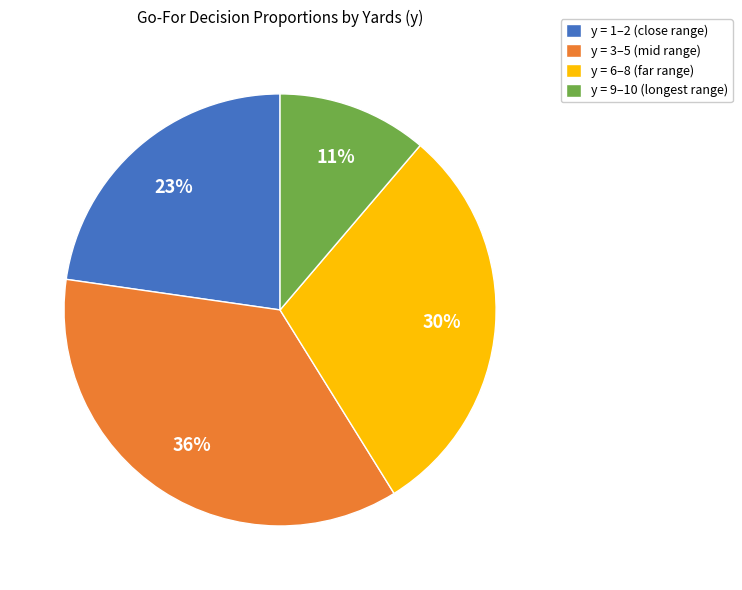

To the nearest percent, what percentage of the pie is y = 3–5 (mid range)?

36%